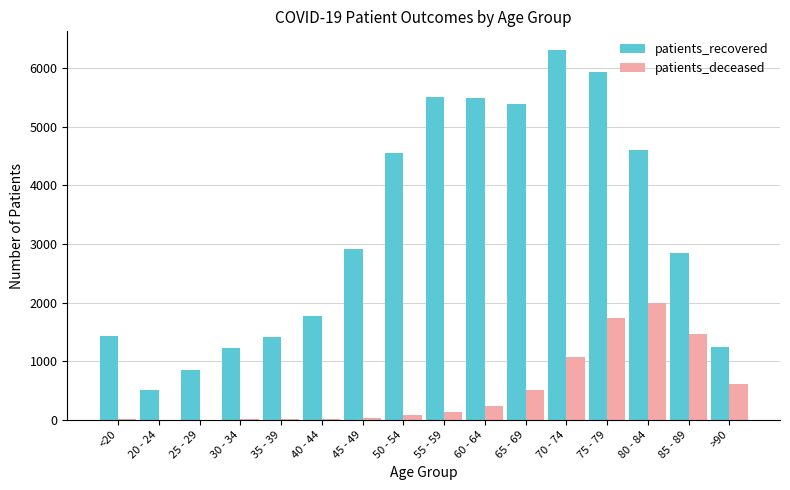

Is the value of patients_recovered at 65 - 69 greater than the value of patients_deceased at 85 - 89?

Yes